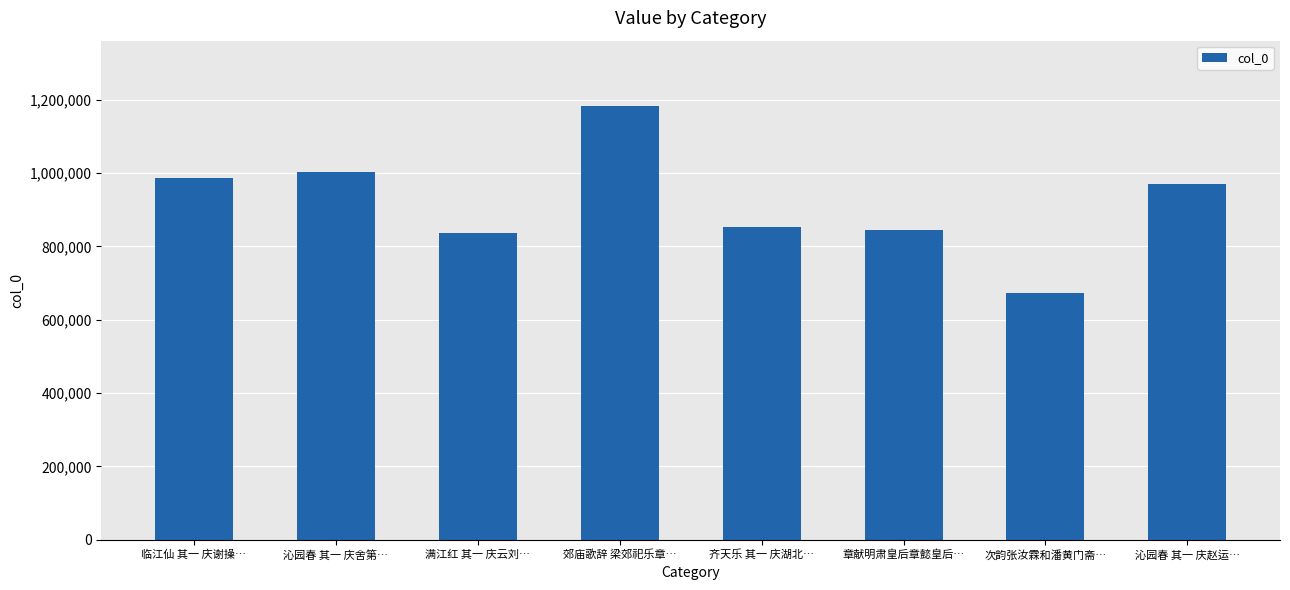

Between 沁园春 其一 庆舍第… and 次韵张汝霖和潘黄门斋…, which is larger?

沁园春 其一 庆舍第…